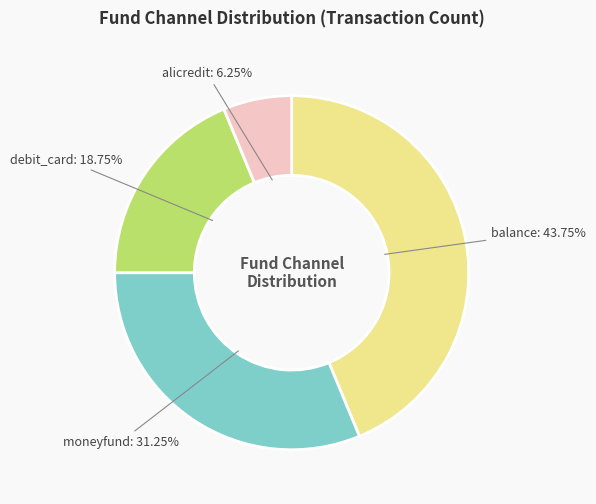

To the nearest percent, what is the average slice percentage?

25%